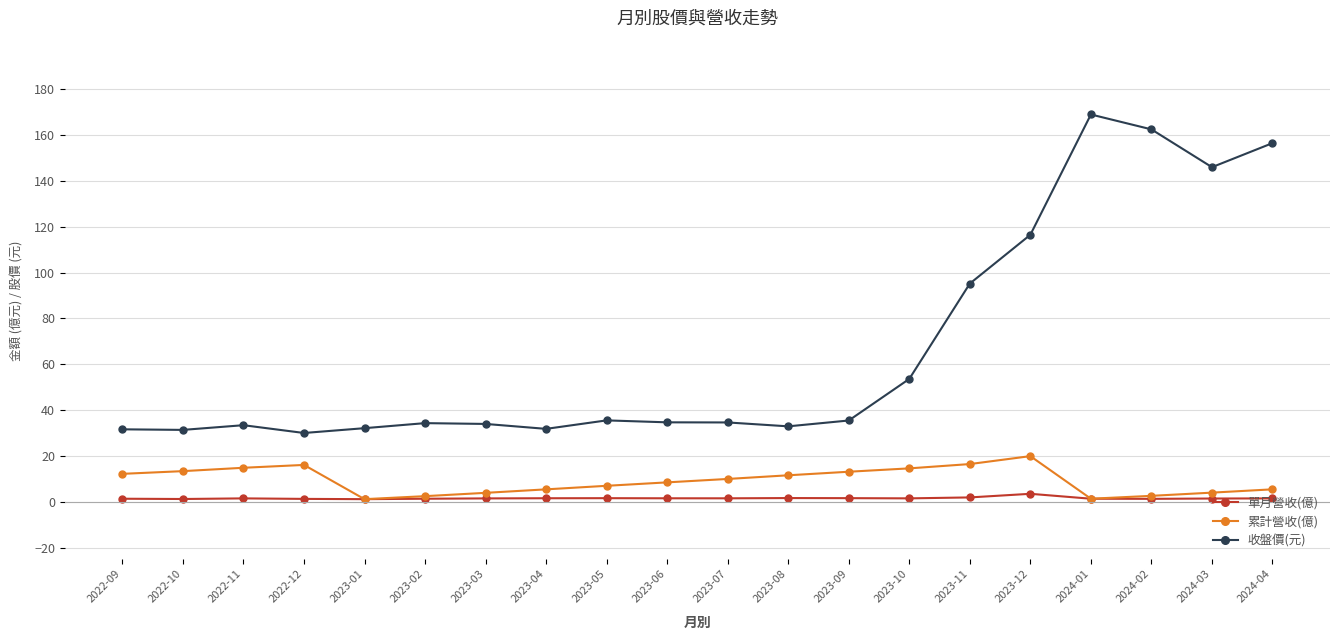

True or false: 收盤價(元) has a value of 34.6 at 2023-07.

True